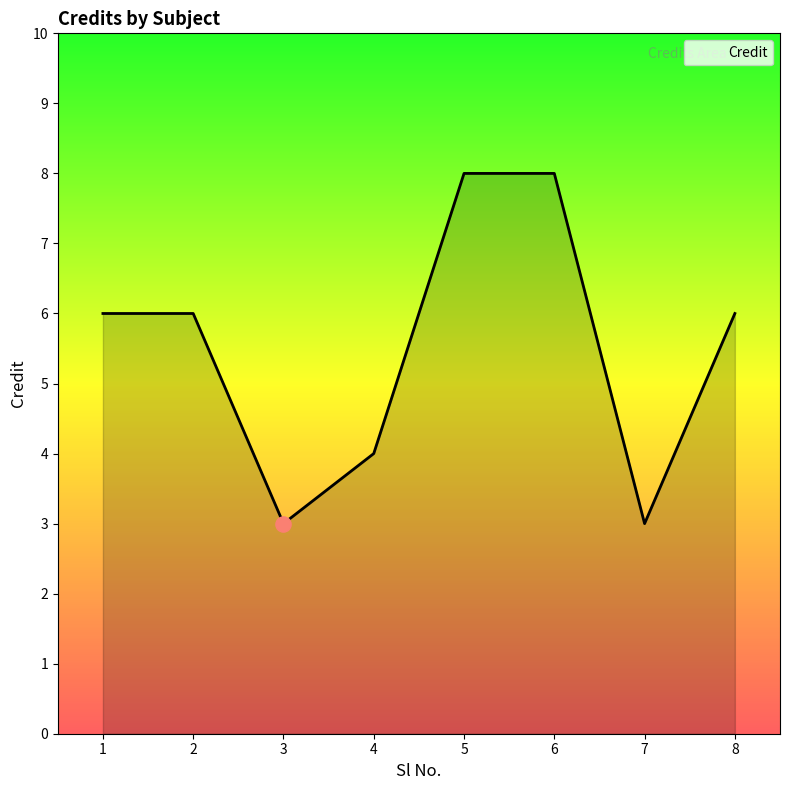

Approximately how many times larger is the value at 7 compared to 6?

0.4